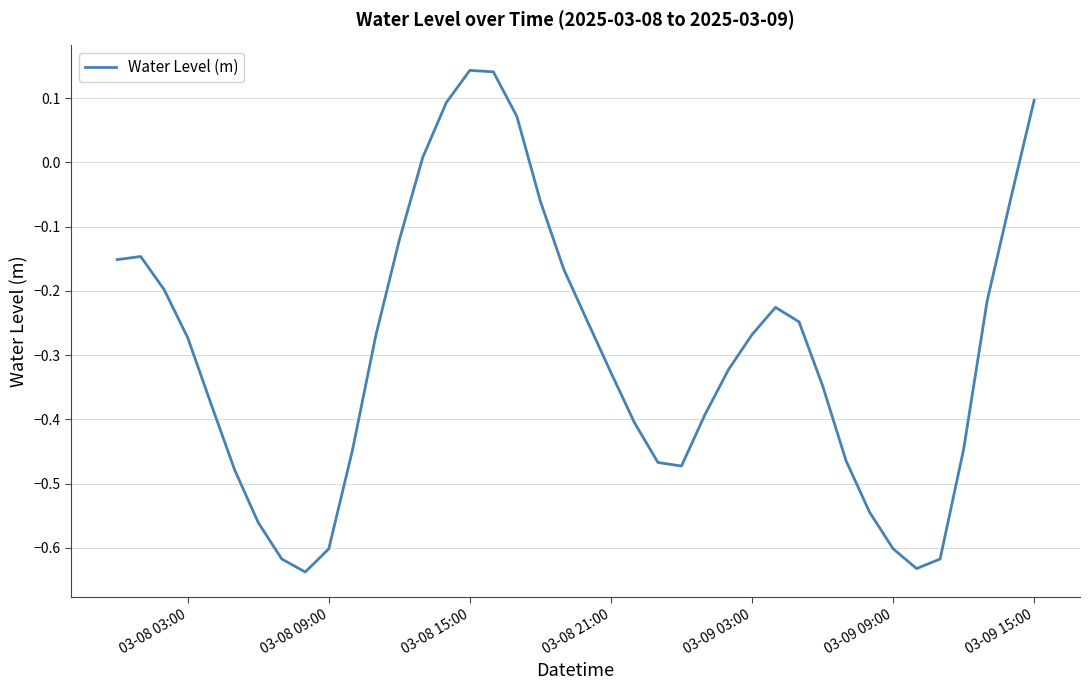

What is the difference between the maximum and minimum values?

0.8